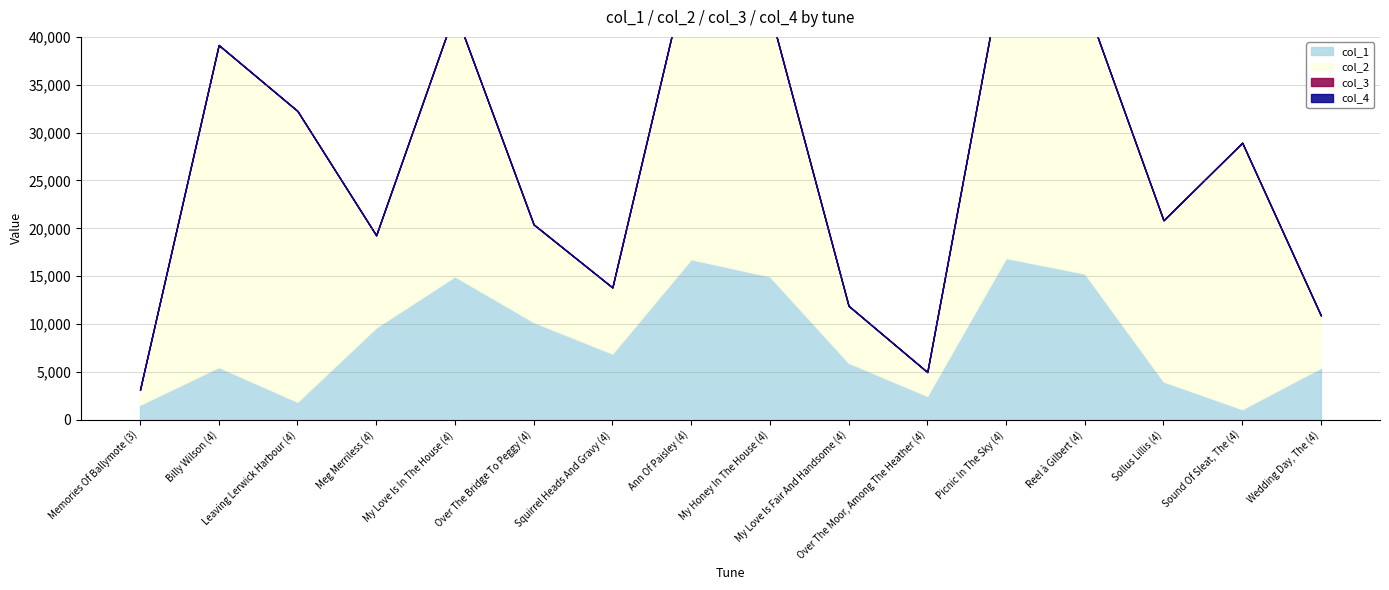

True or false: col_1 and col_3 cross at least once.

False